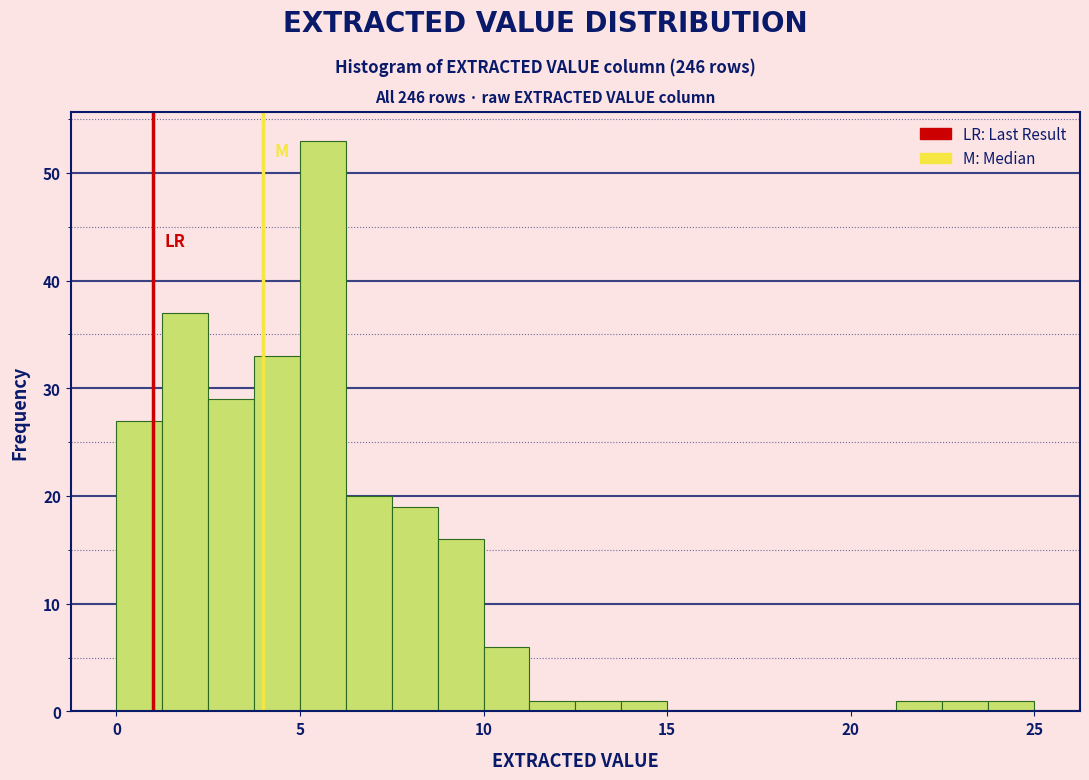

Around what value on the x-axis is the tallest bar? Give the approximate position of its centre, as read against the axis.

5.5